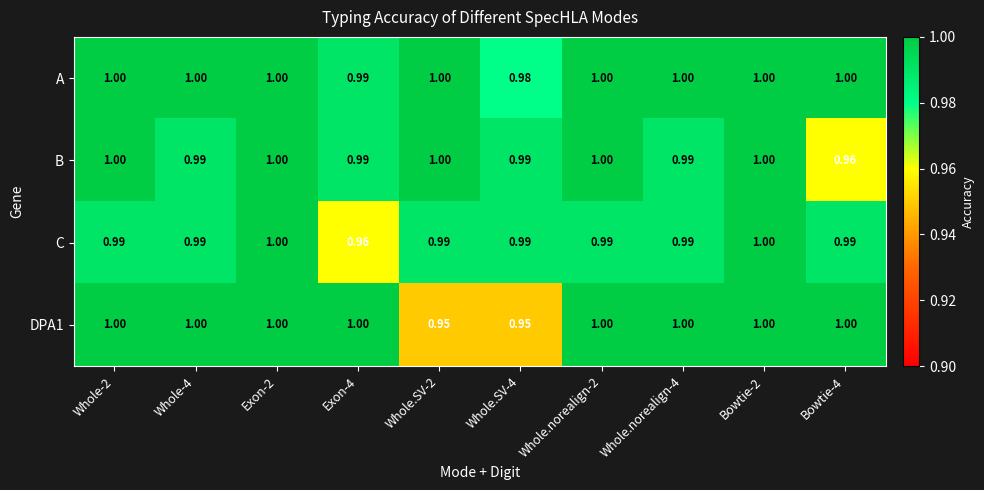

Which series changed the most between Whole-2 and Whole.norealign-4?

B